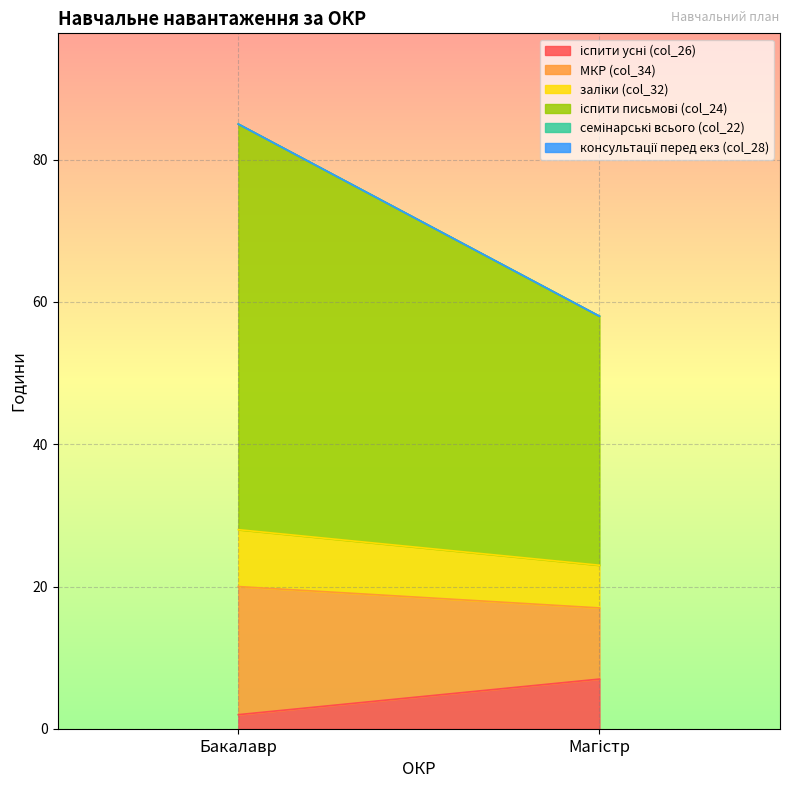

True or false: консультації перед екз (col_28) has a value of 0 at Бакалавр.

True